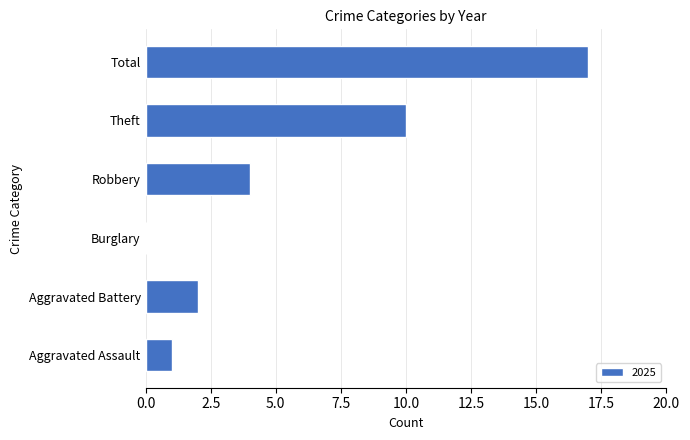

What is the sum of the values at Aggravated Assault and Robbery?

5